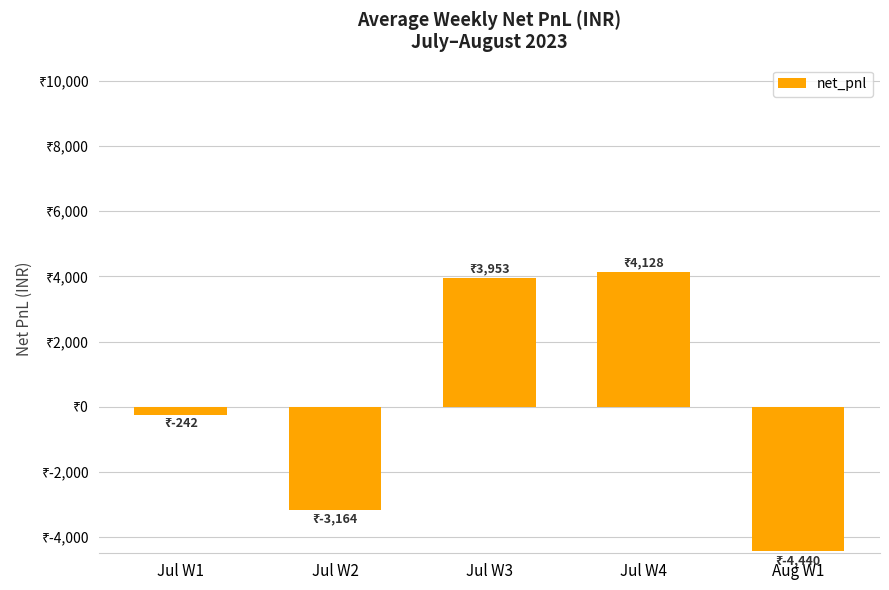

What is the label of the 1st bar from the right?

Aug W1